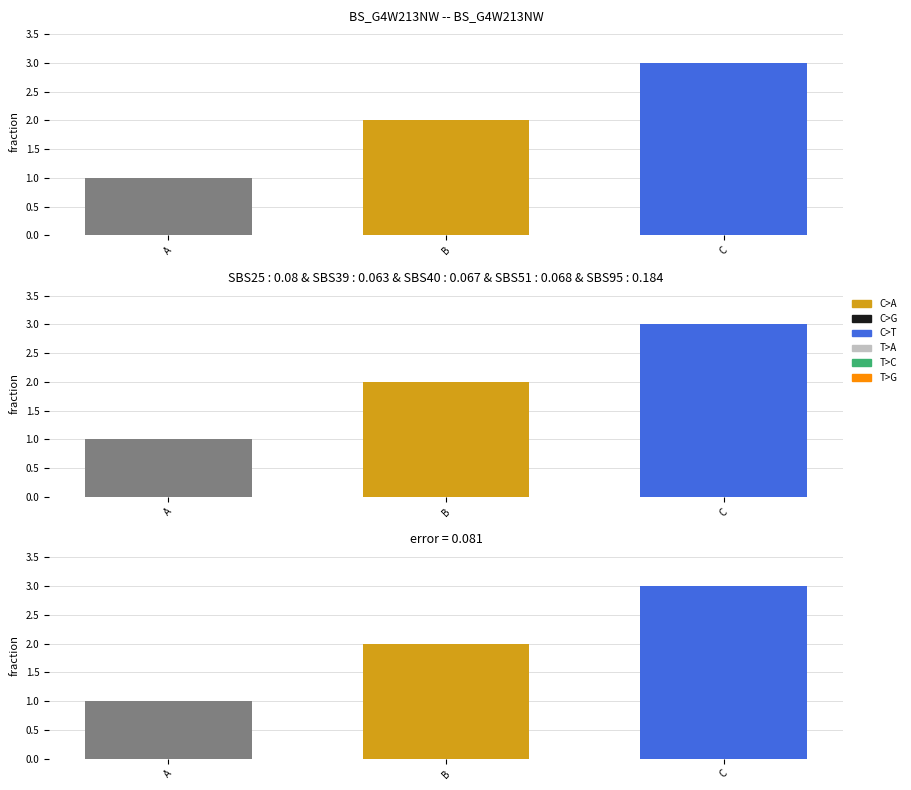

What is the greatest value displayed?

3